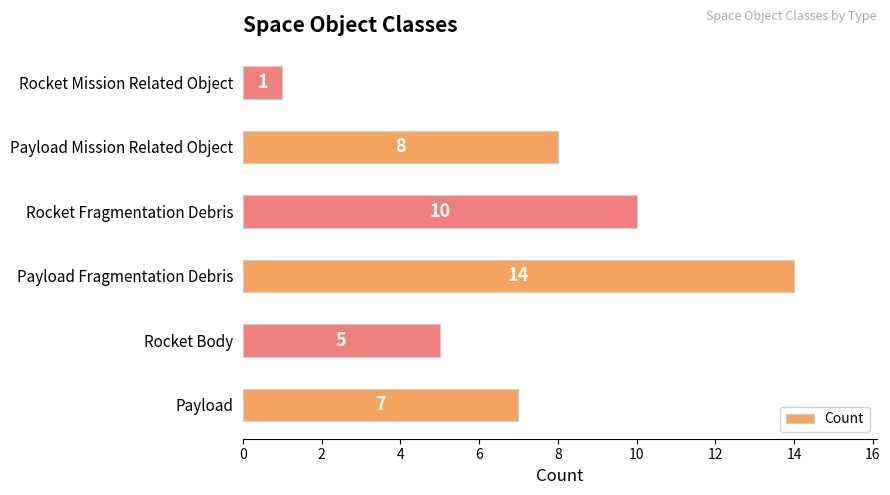

Rank the categories by value from lowest to highest.

Rocket Mission Related Object, Rocket Body, Payload, Payload Mission Related Object, Rocket Fragmentation Debris, Payload Fragmentation Debris